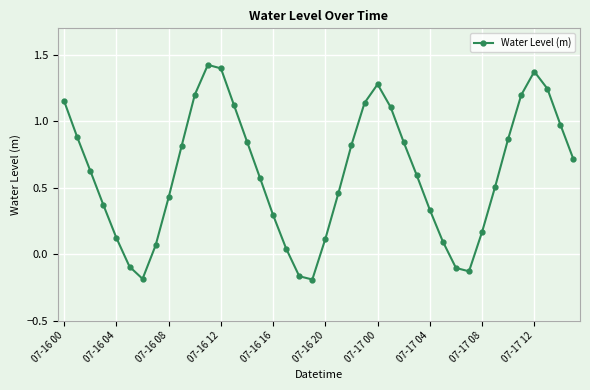

How many values are below zero?

6